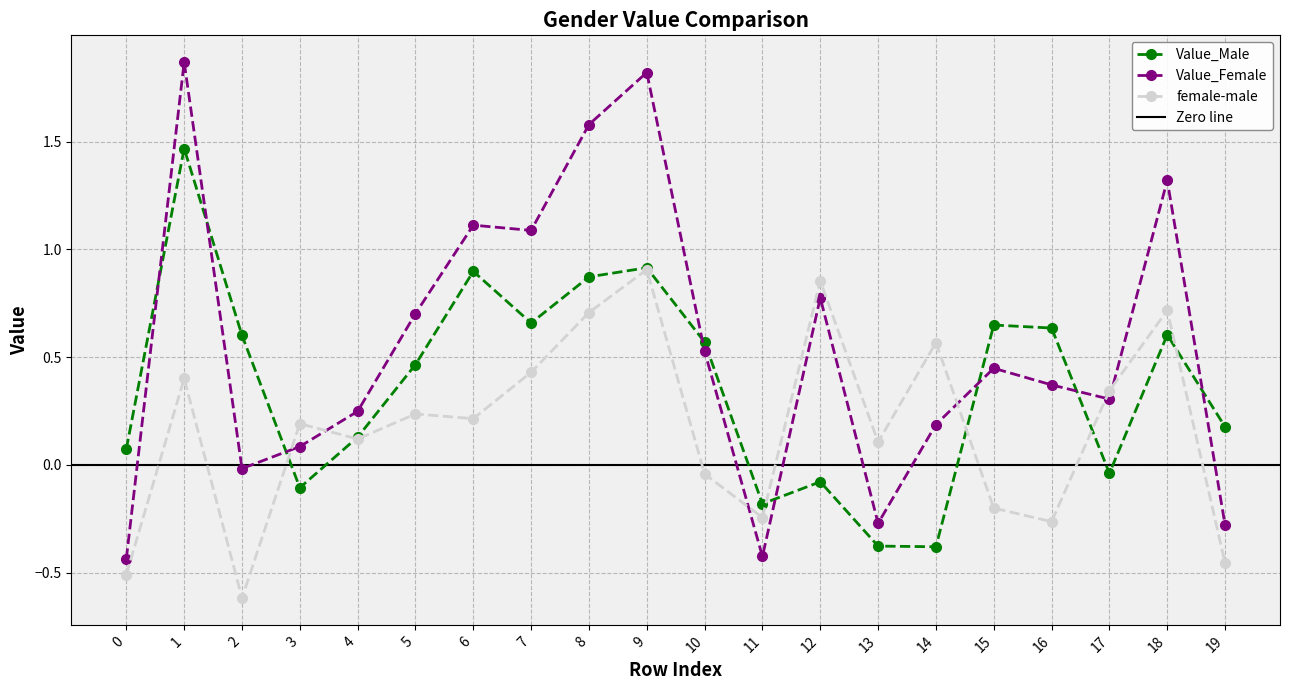

Count the number of data series in this chart.

3